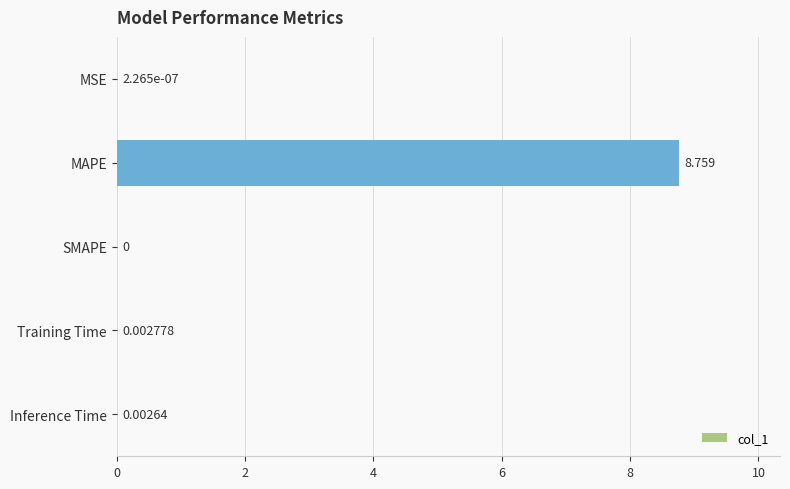

Which has a higher value, MSE or Inference Time?

Inference Time